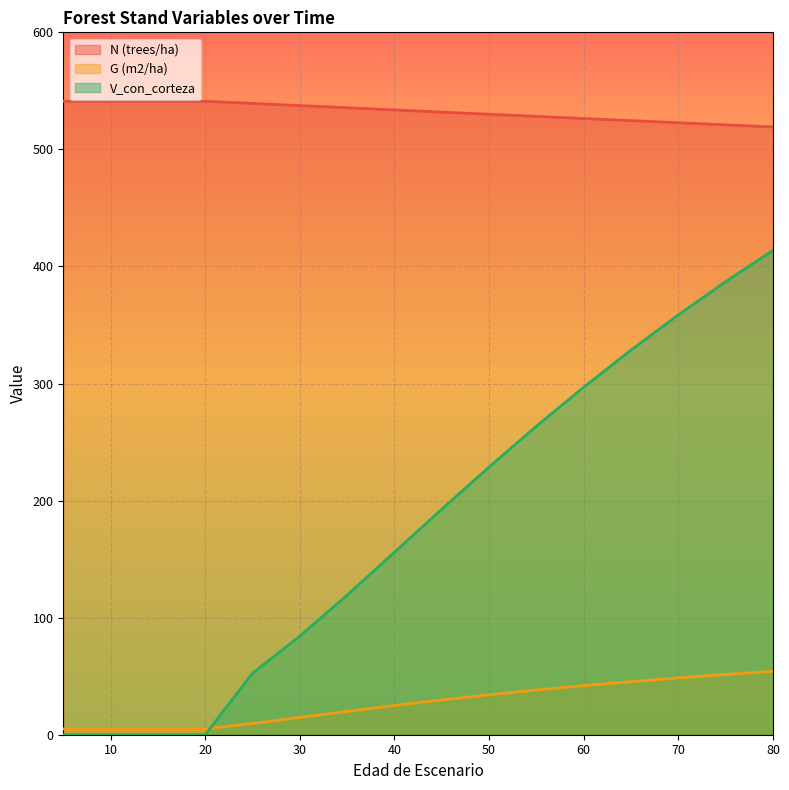

True or false: G (m2/ha) and N (trees/ha) cross at least once.

False